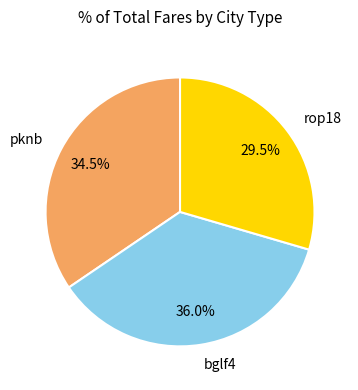

Approximately how many times larger is the value at pknb compared to rop18?

1.2